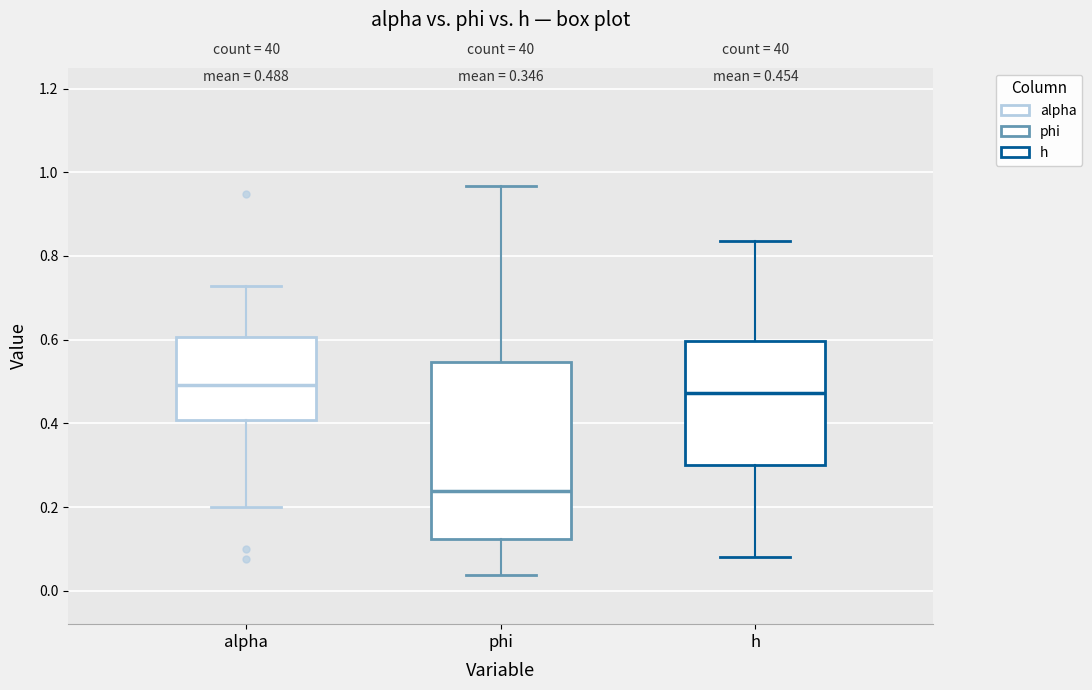

Comparing the boxes themselves (not the whiskers), which one is the tallest?

phi